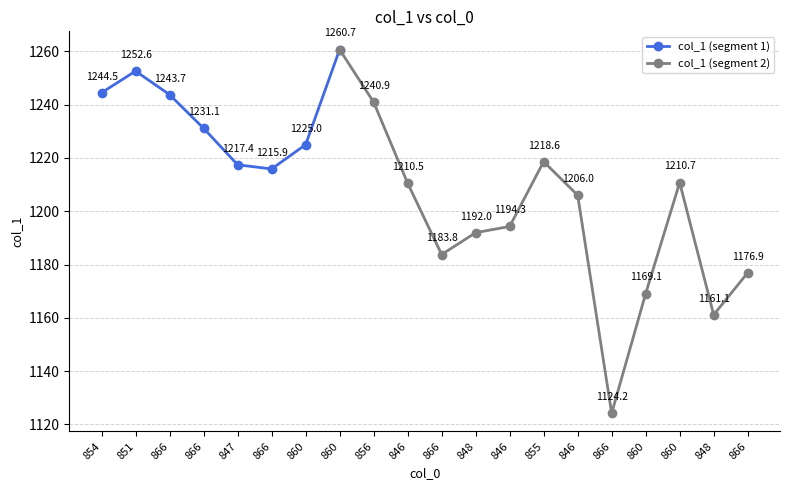

List the labels in order of value, smallest first.

866, 848, 860, 866, 866, 848, 846, 846, 846, 860, 866, 847, 855, 860, 866, 856, 866, 854, 851, 860